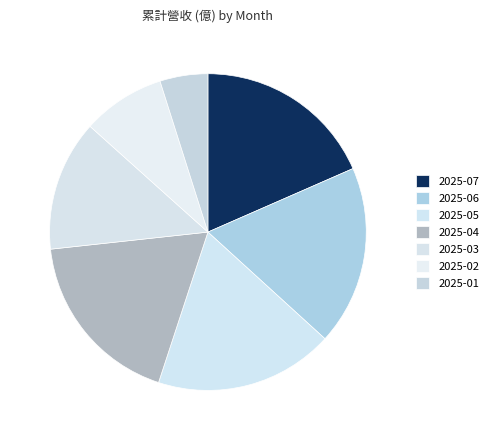

The 2025-07 slice represents 18% of the pie. True or false?

True